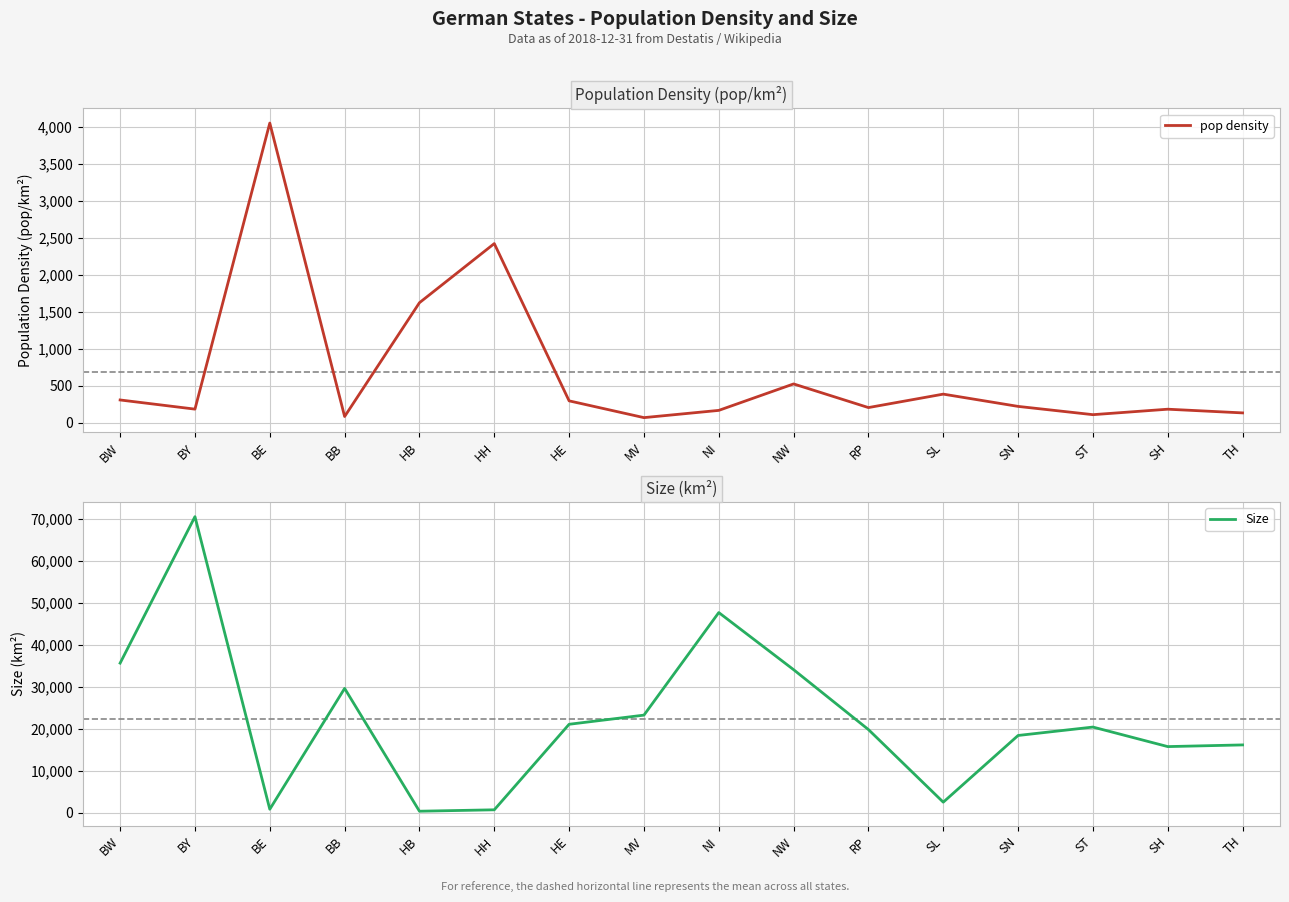

Where is the first local minimum for pop density?

BY